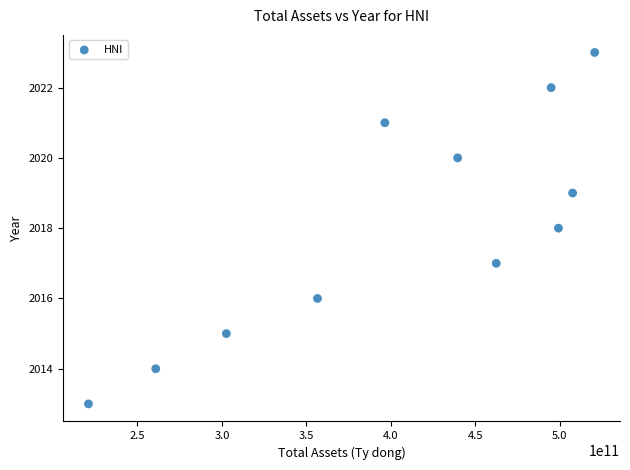

What is the range of Y values (max minus min)?

10